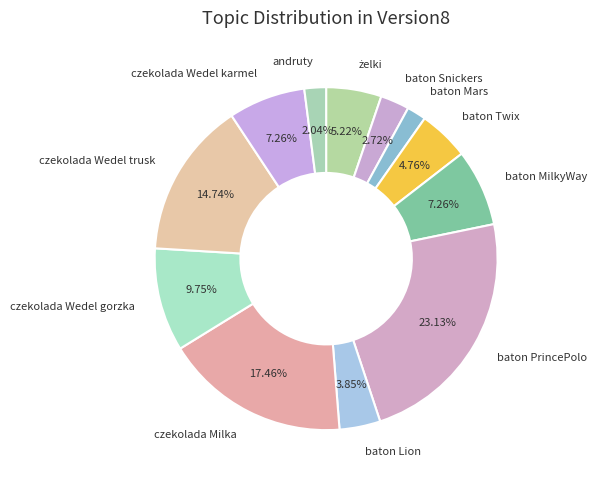

How many segments does this pie chart have?

12